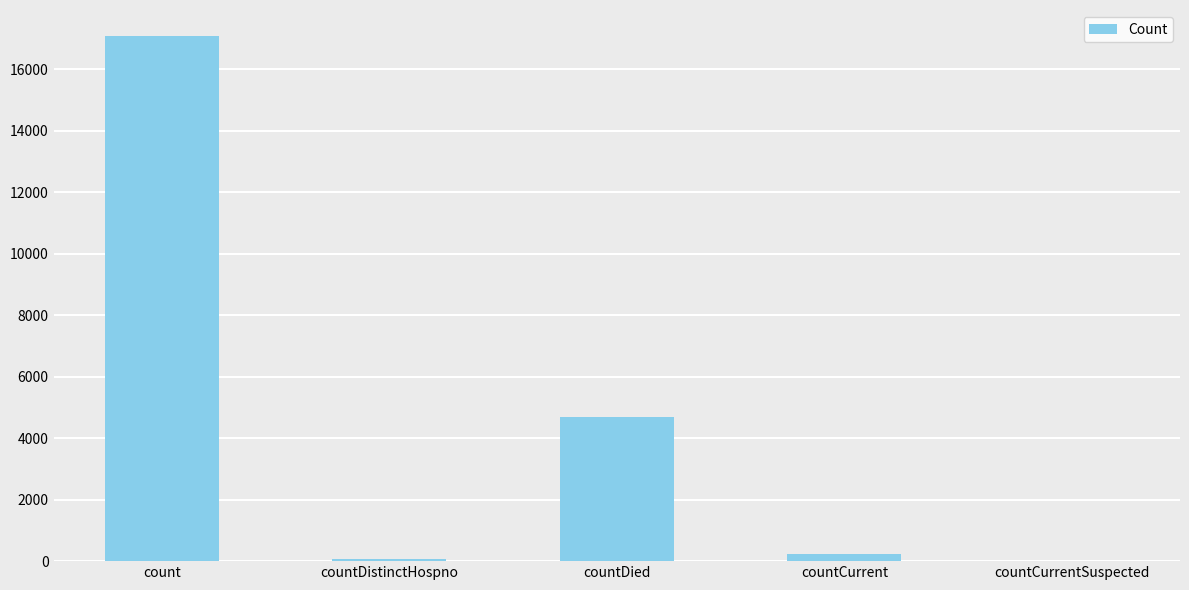

How many distinct data groups are displayed?

1